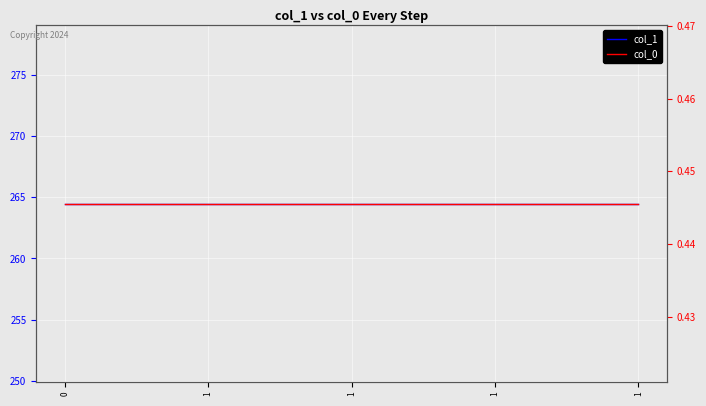

What are all the series names shown in the legend?

col_1, col_0